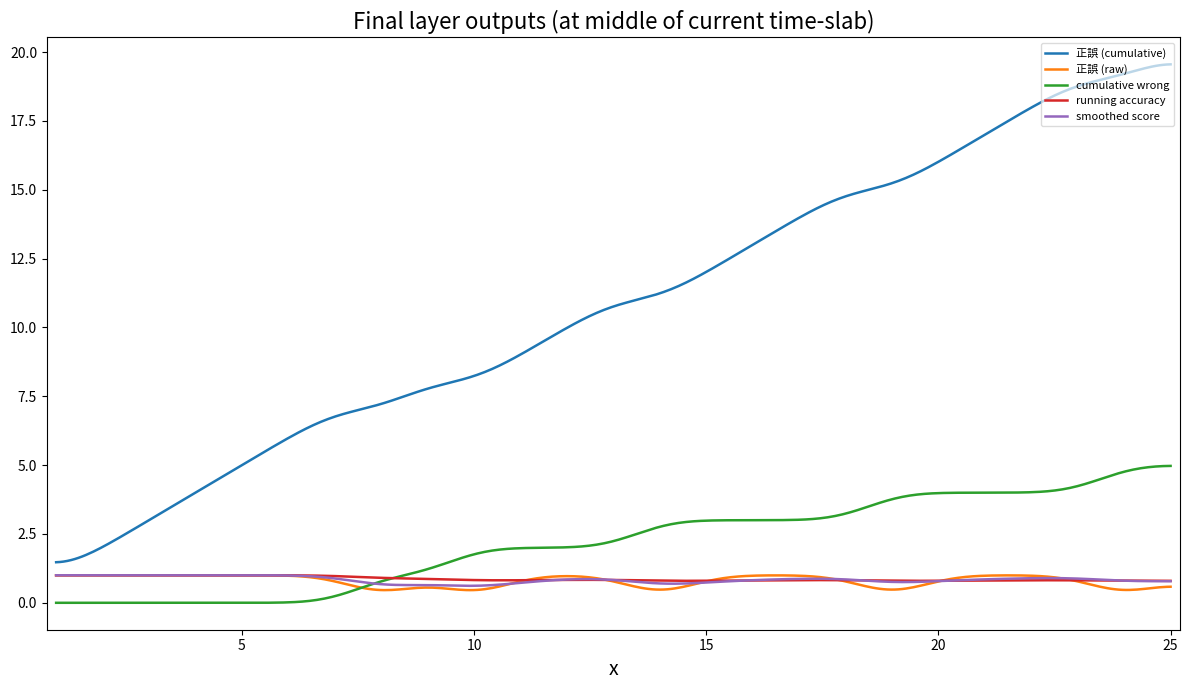

What is the lowest value of the running accuracy series?

0.8